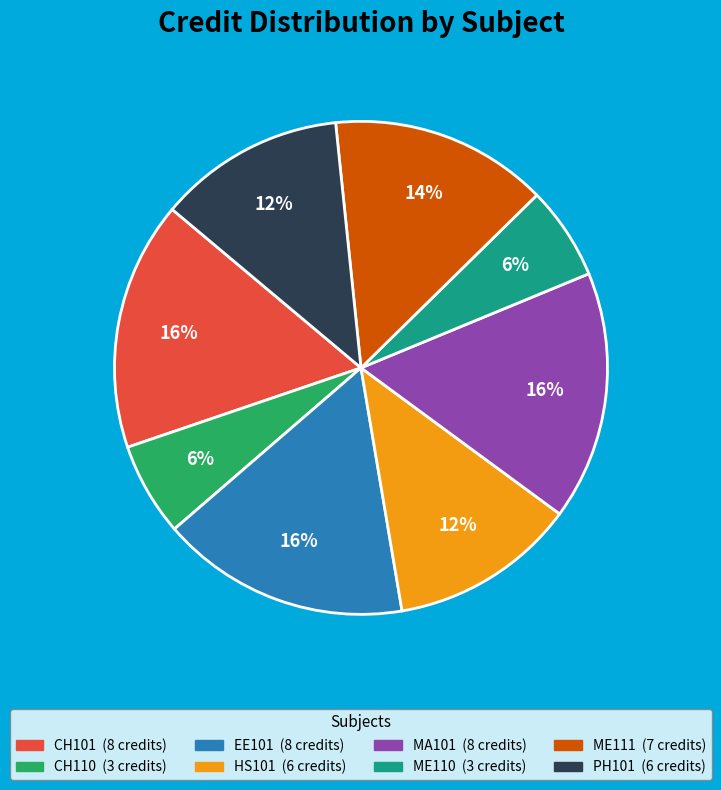

Approximately how many times larger is the value at ME111 compared to MA101?

0.9